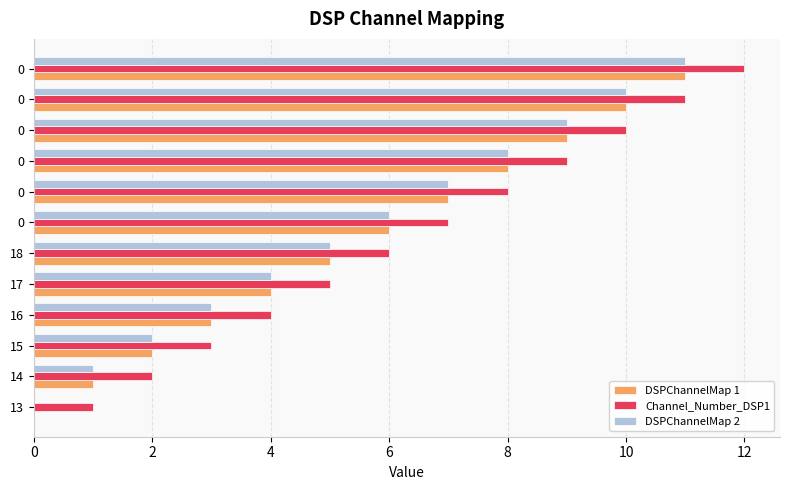

Which series has the largest range (max minus min)?

DSPChannelMap 1